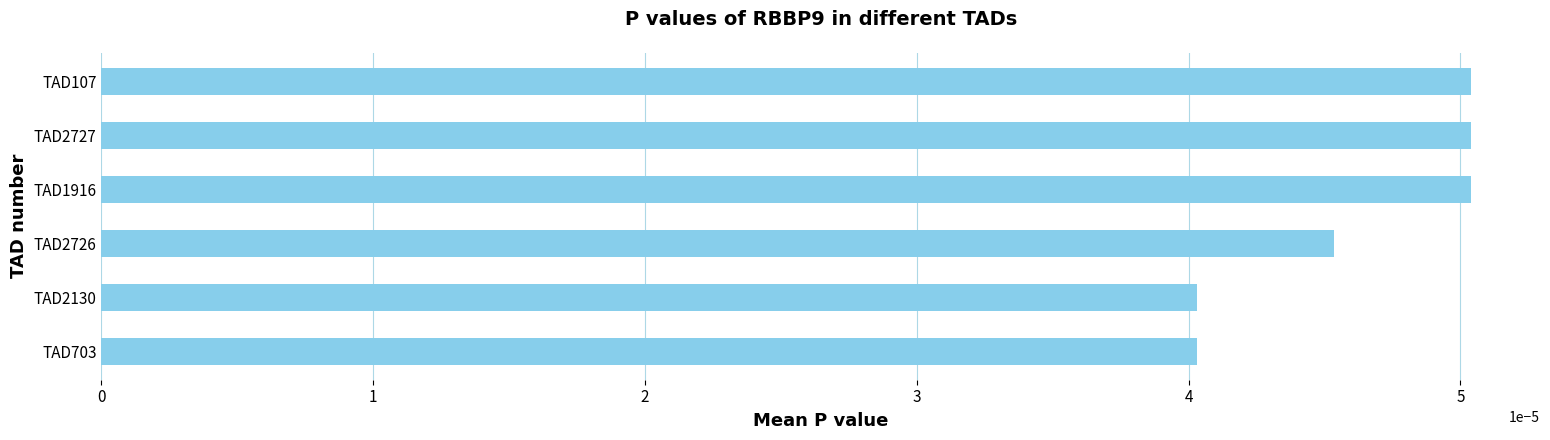

Which has a higher value, TAD1916 or TAD2726?

TAD1916